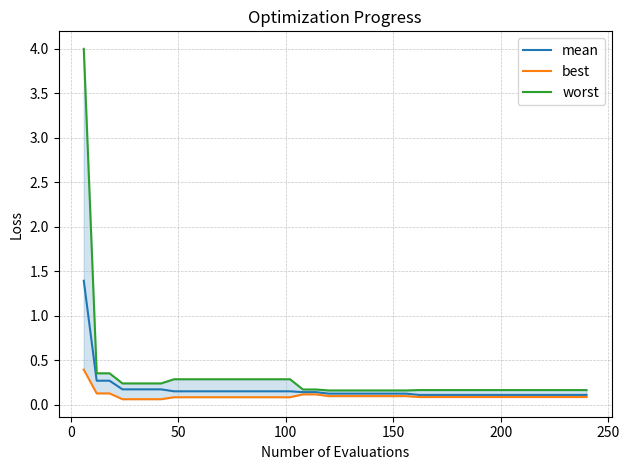

What is the maximum value for mean?

1.4